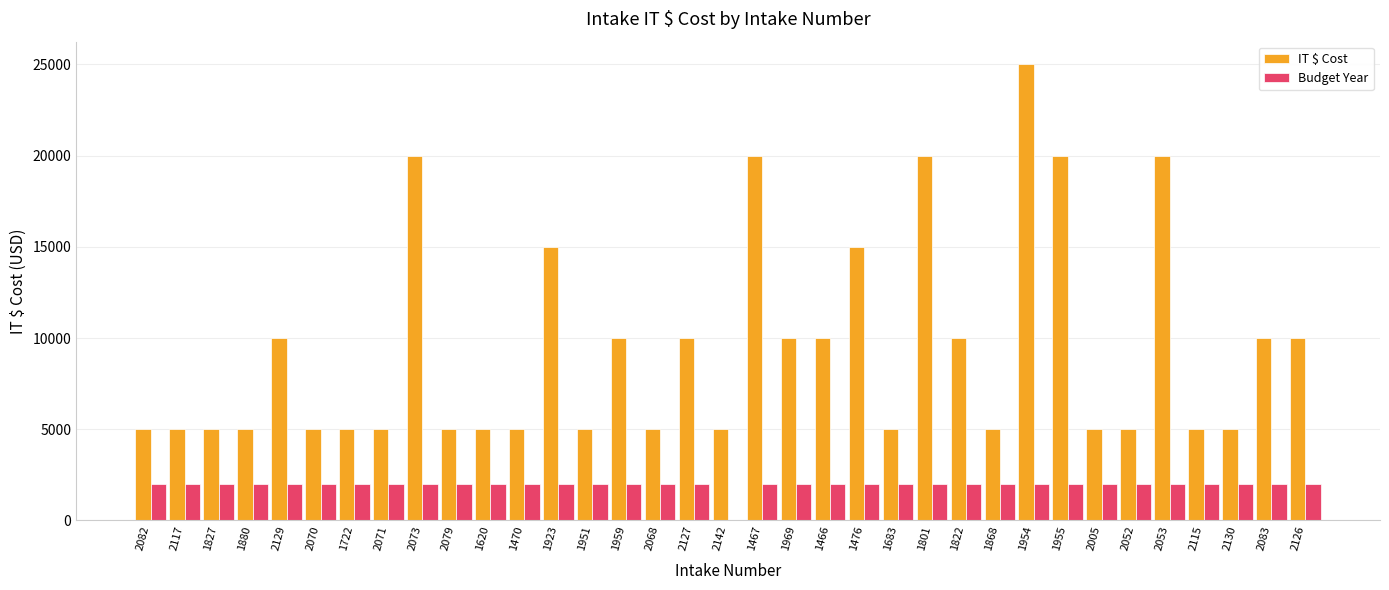

True or false: Budget Year has a value of 2023 at 1954.

True